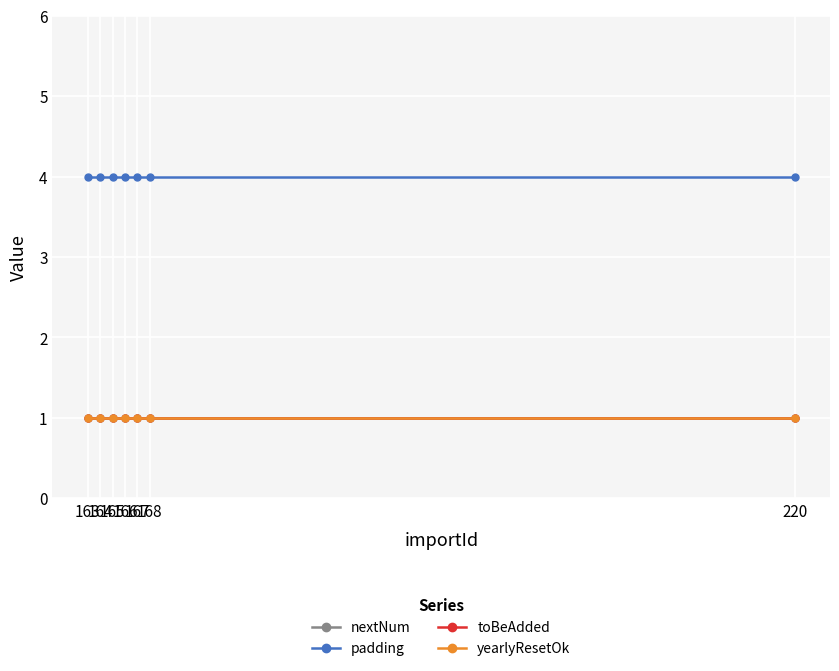

Does the chart have visible grid lines?

Yes